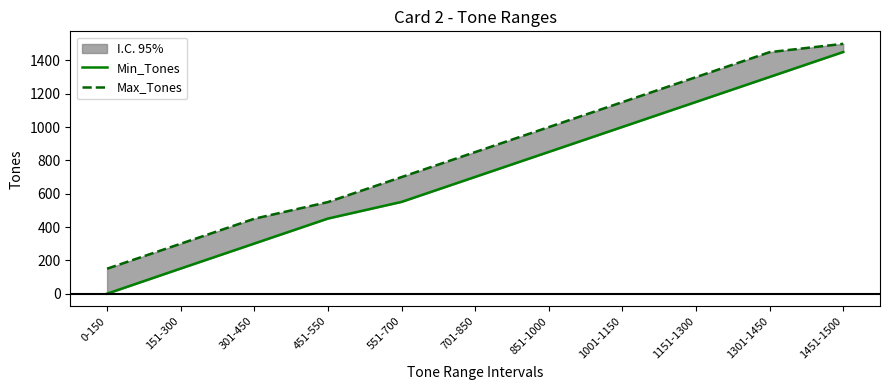

True or false: Min_Tones and Max_Tones cross at least once.

False